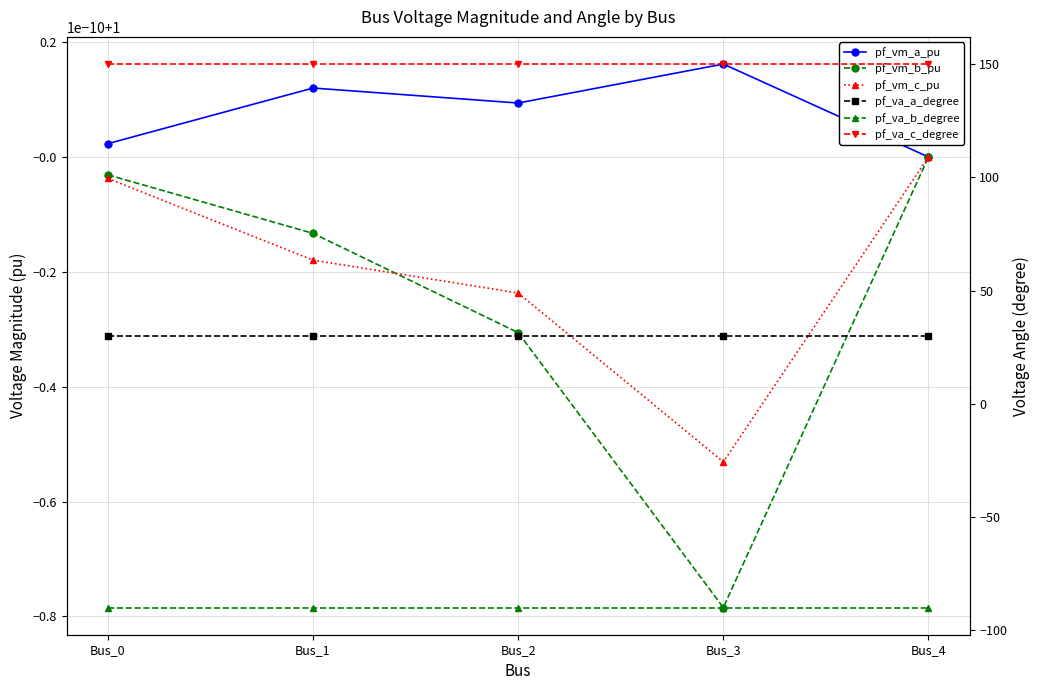

What is the sum of all pf_va_c_degree values?

750.0